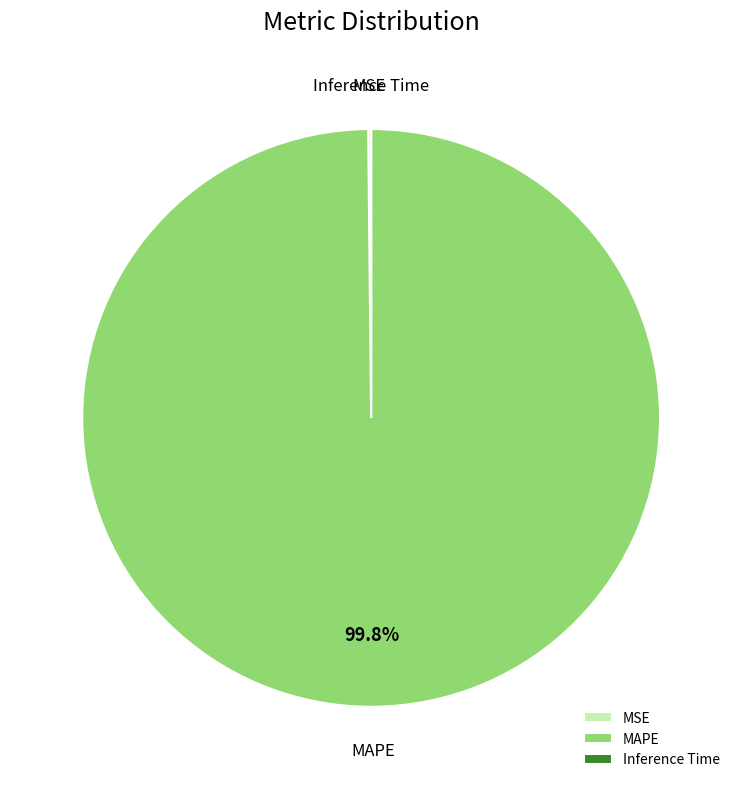

What is the majority slice?

MAPE